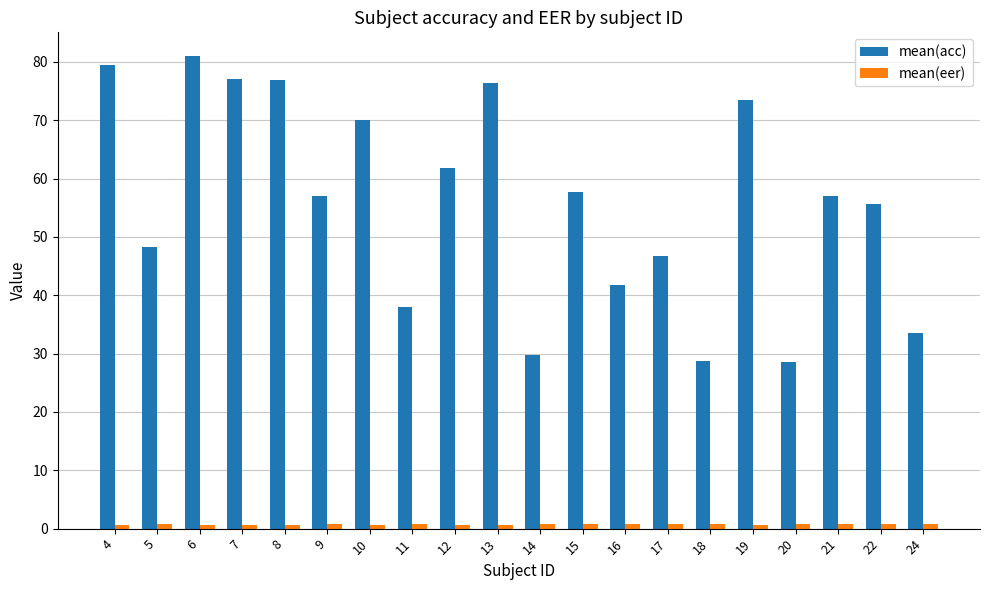

True or false: mean(acc) has a value of 120.8 at 6.

False